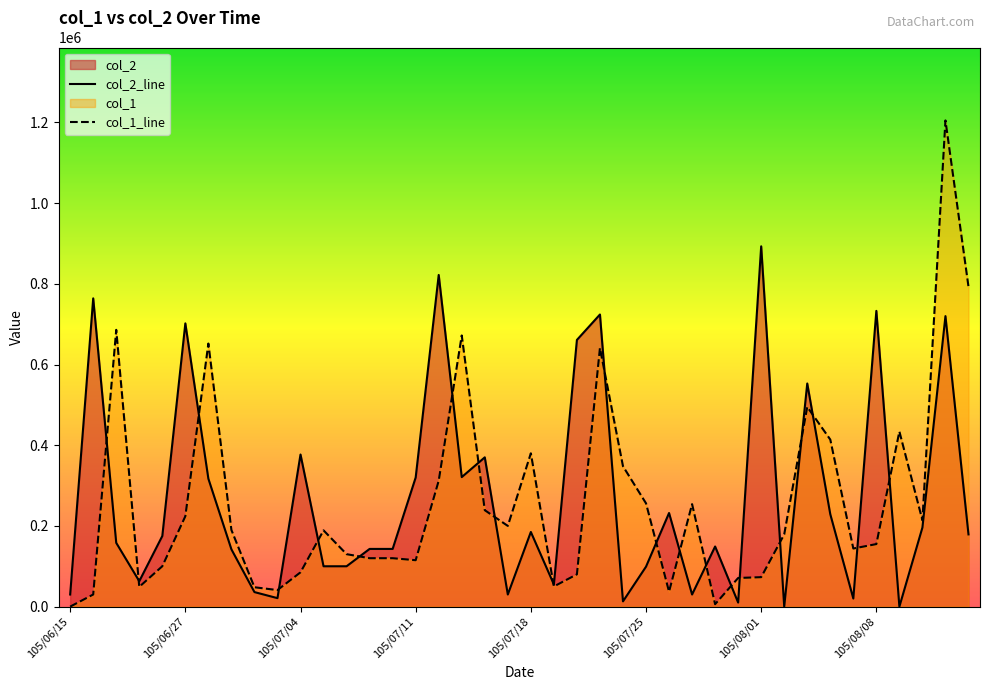

Reading left to right, extract all data points from this chart.

col_2_line: 30000	764000	158000	63000	175000	702000	317000	142000	36000	21000	377000	100000	100000	143000	143000	320000	822000	321000	370000	30000	185000	55000	661000	724000	13000	99000	232000	30000	149000	10000	893000	0	553000	229000	20000	733000	0	196000	720000	179000
col_1_line: 0	30000	686000	49000	100000	224000	652000	190000	48000	41000	85000	189000	130000	120000	120000	115000	312000	672000	239000	200000	380000	50000	80000	641000	348000	256000	37000	254000	6000	71000	73000	179000	495000	414000	144000	155000	434000	214000	1205000	793000